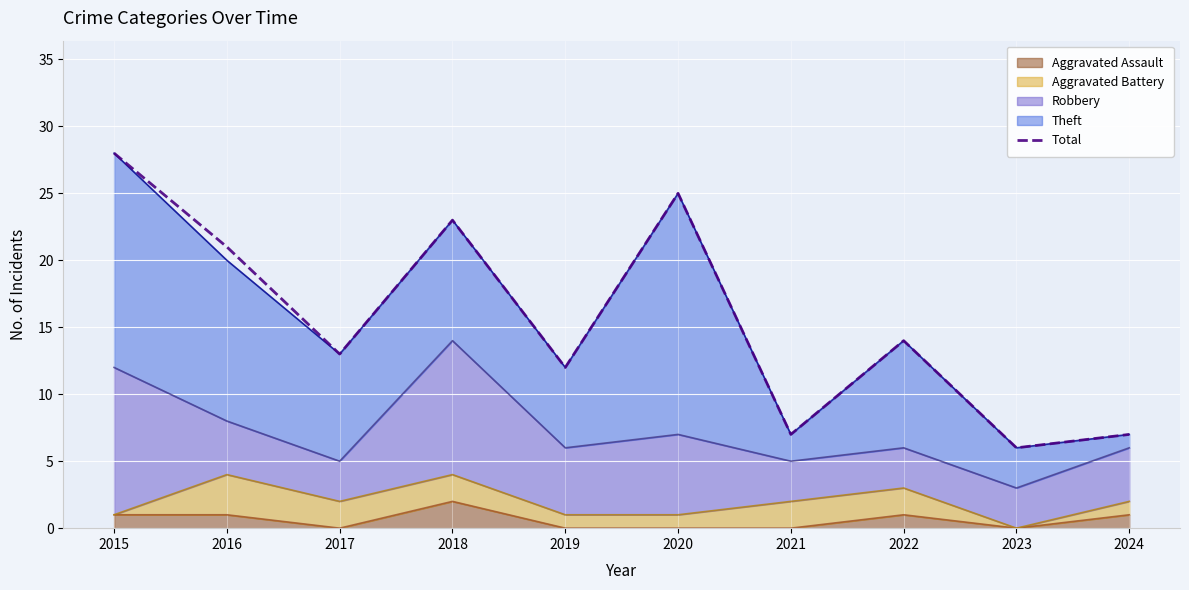

What is the ratio of the value at 2018 to the value at 2020?

0.9